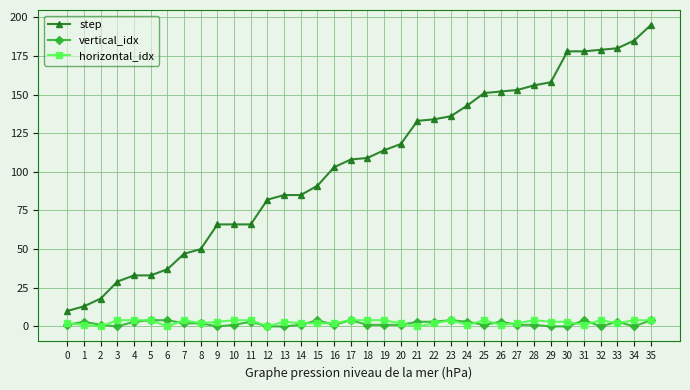

True or false: step has a value of 30 at 16.

False